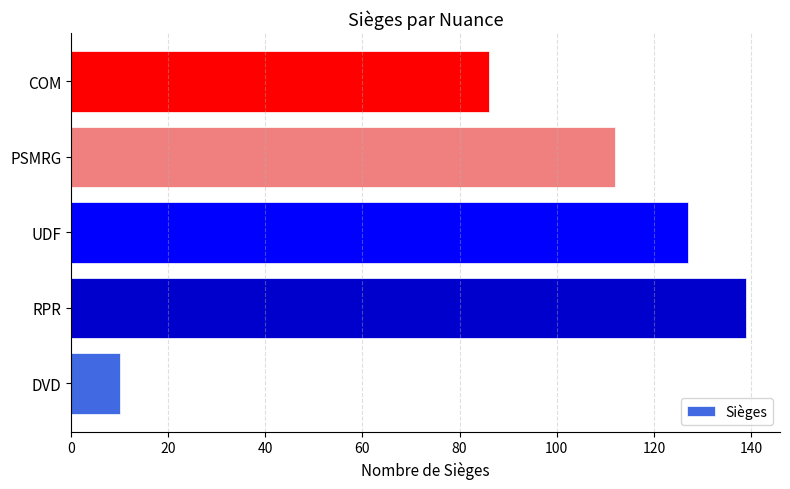

Read the value at RPR, to the nearest 50.

150